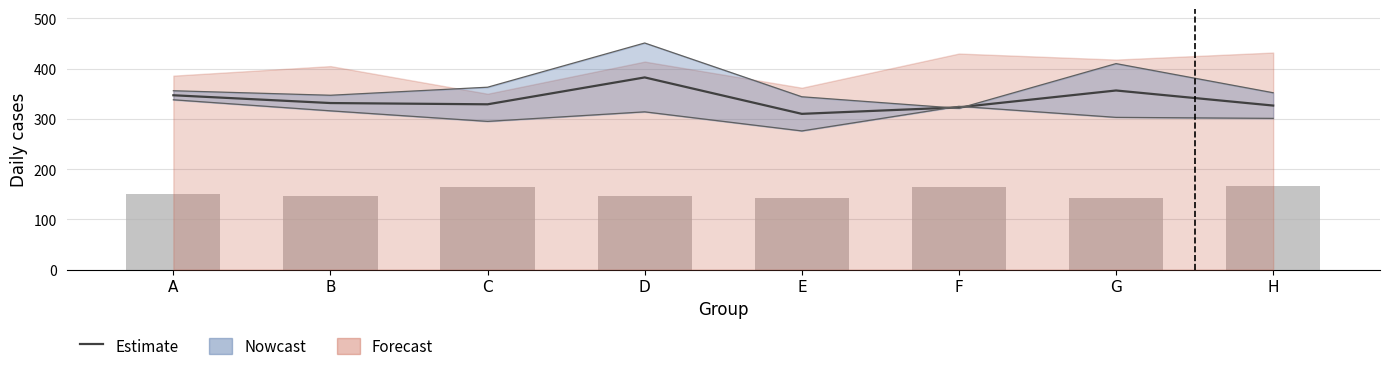

What is the value of the col_2 bar at the 5th from the left?

143.0